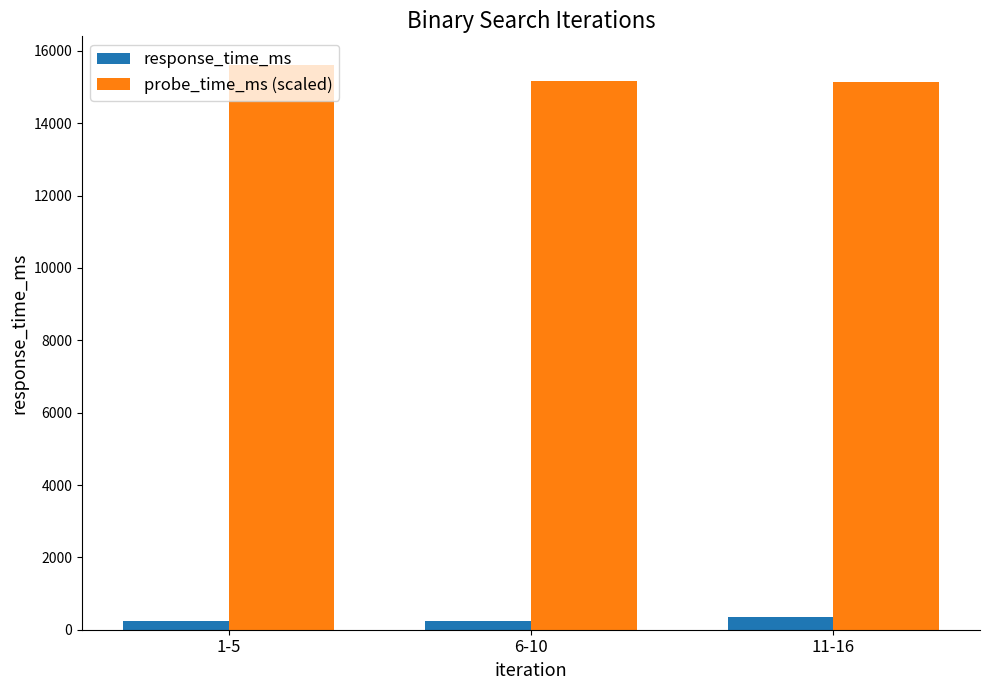

Which series has the widest spread of values?

probe_time_ms (scaled)